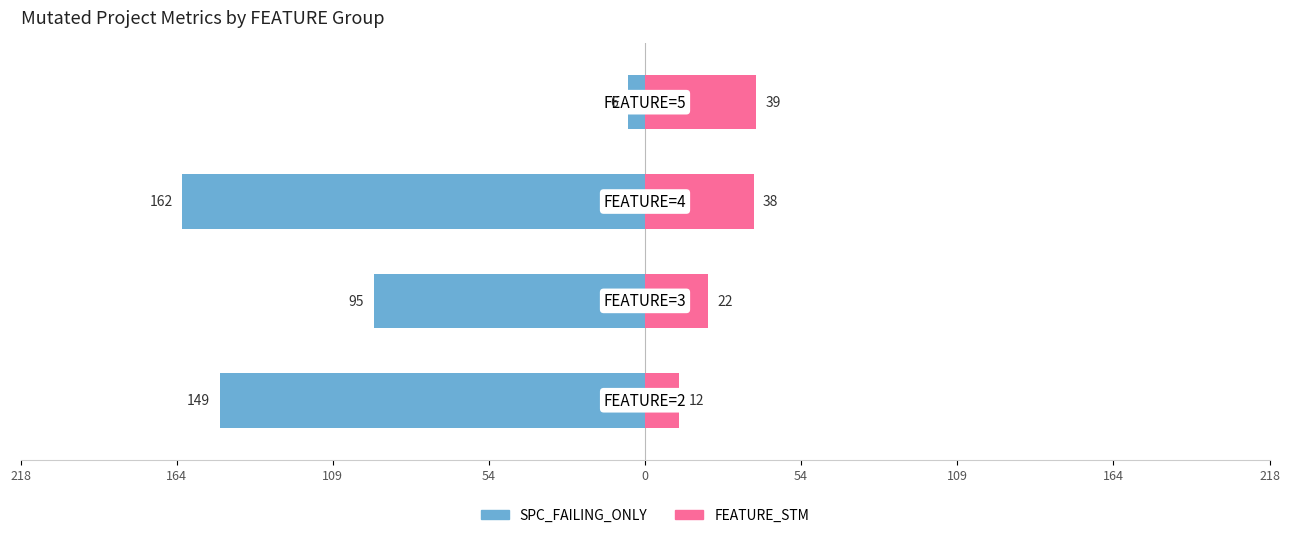

How many values in the FEATURE_STM series exceed 38?

1